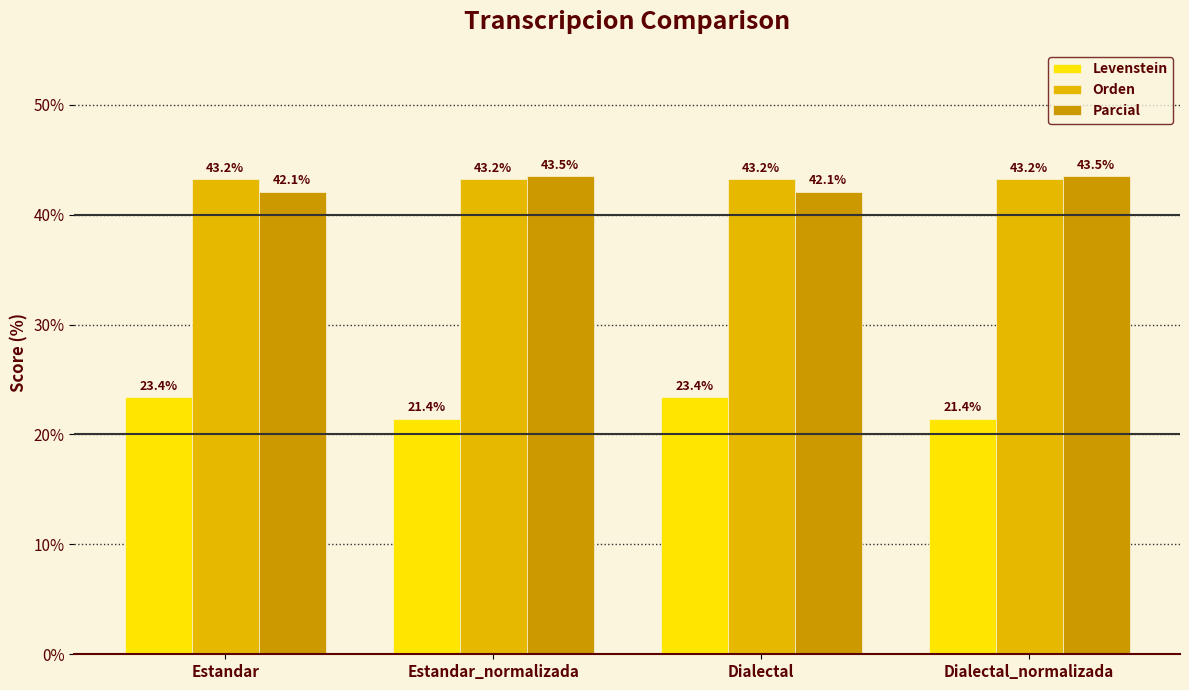

The value of Levenstein at Estandar_normalizada is 32.7. True or false?

False